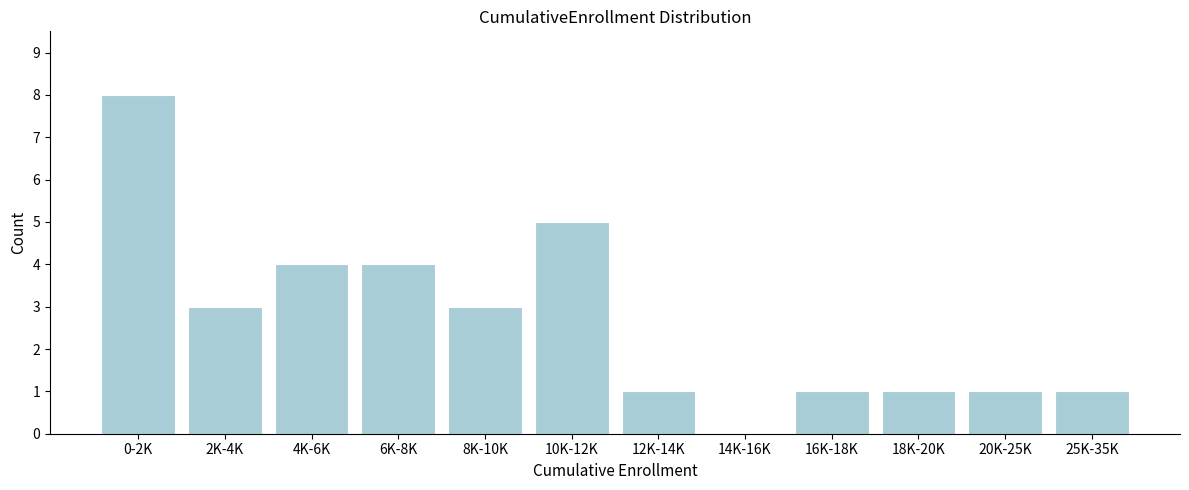

Reading right to left, transcribe all the data shown in this chart.

25K-35K=1	20K-25K=1	18K-20K=1	16K-18K=1	14K-16K=0	12K-14K=1	10K-12K=5	8K-10K=3	6K-8K=4	4K-6K=4	2K-4K=3	0-2K=8